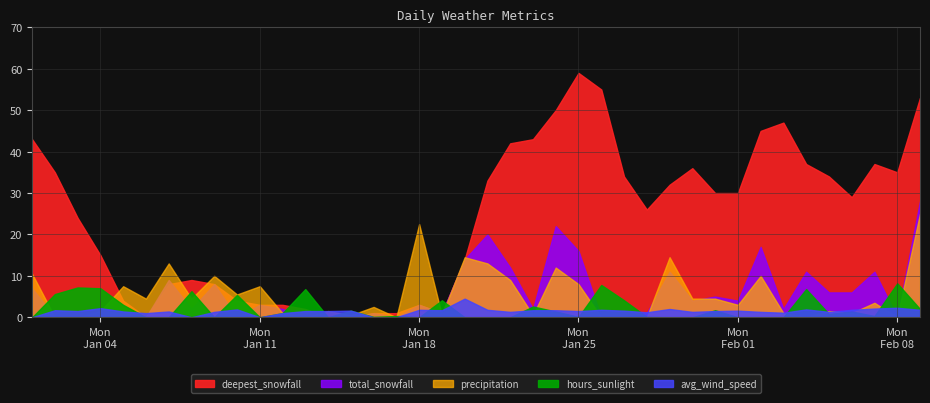

What is the label of the 14th point from the left?

2016-01-14